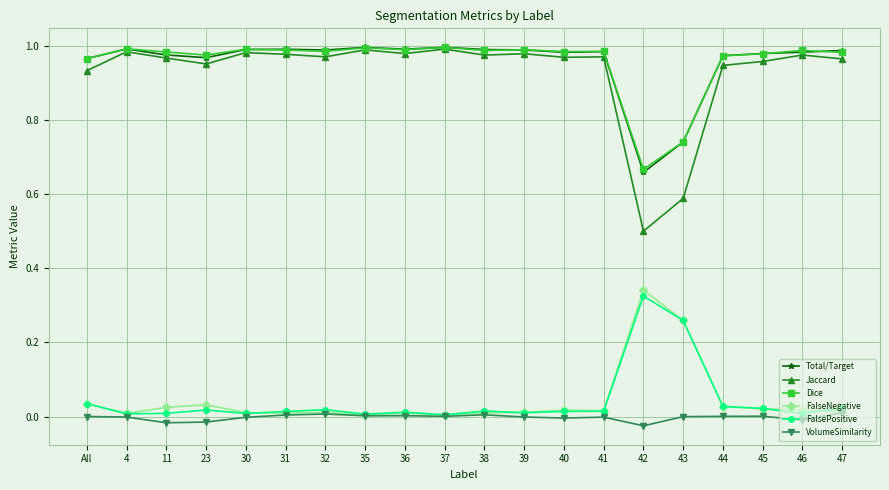

What is the label of the 16th point from the left?

43